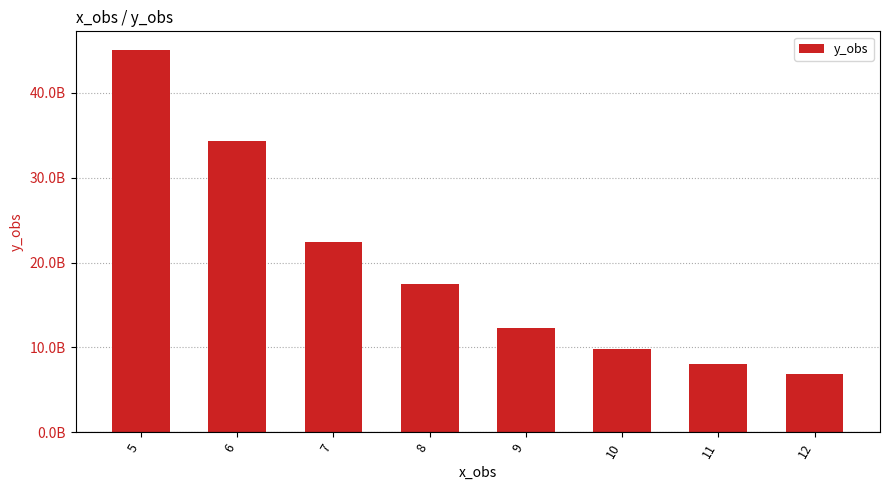

What is the change in value from 8 to 11?

-9385766968.8